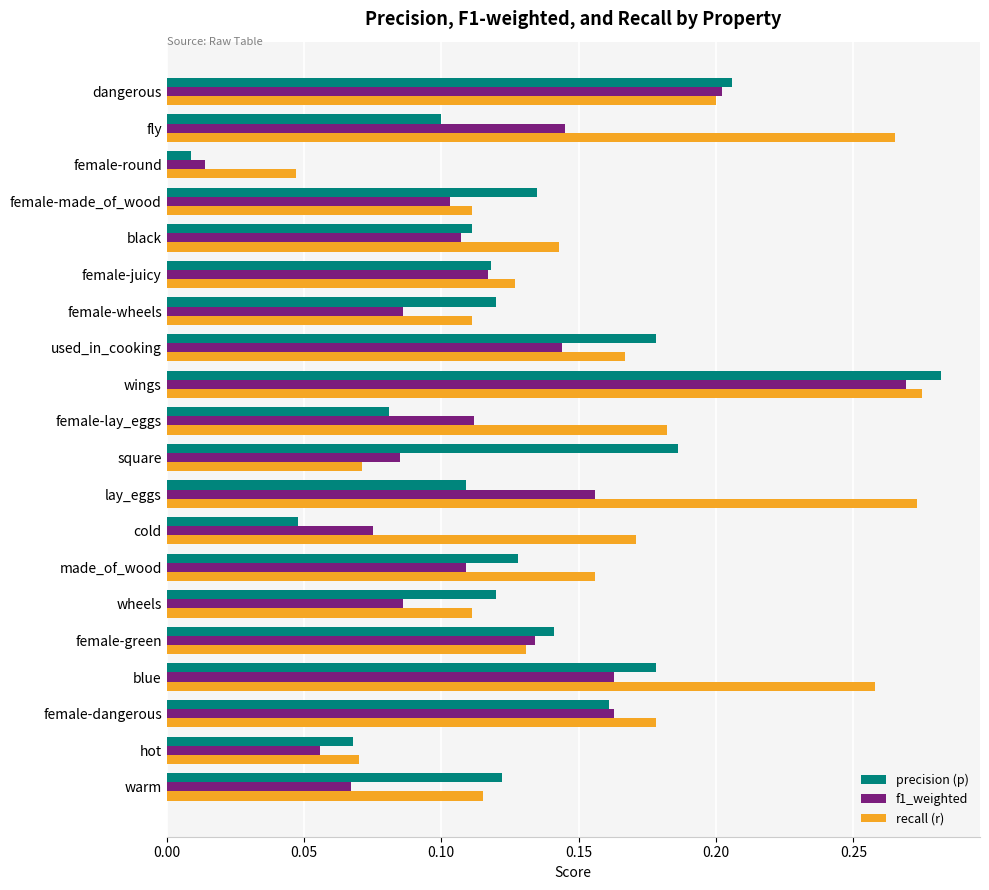

List the series in order of their overall mean, lowest first.

f1_weighted, precision (p), recall (r)